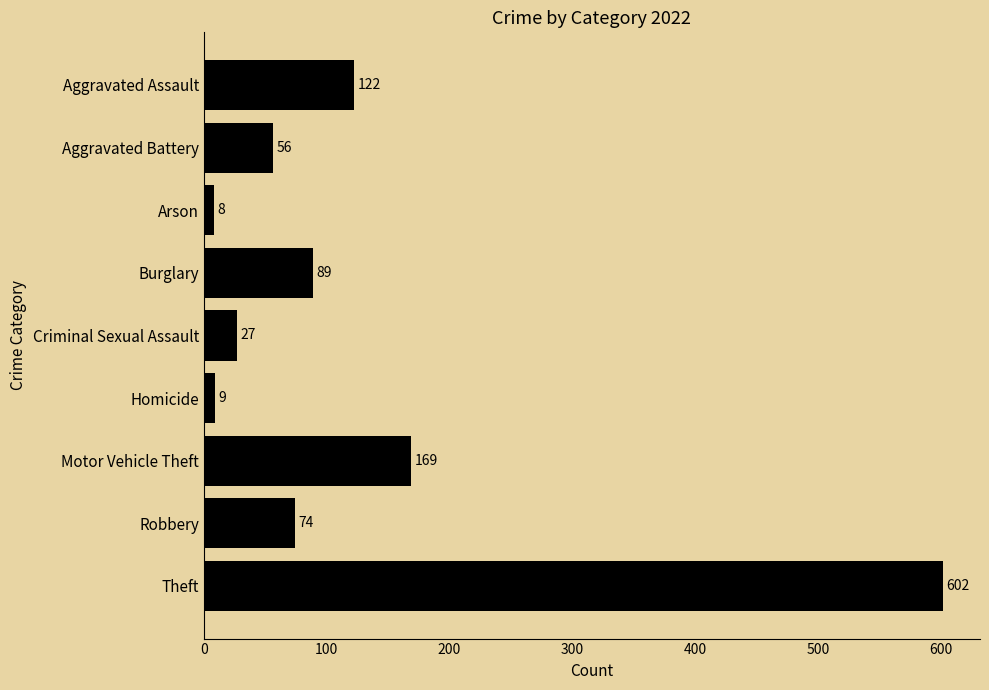

What position from the top is Arson?

3